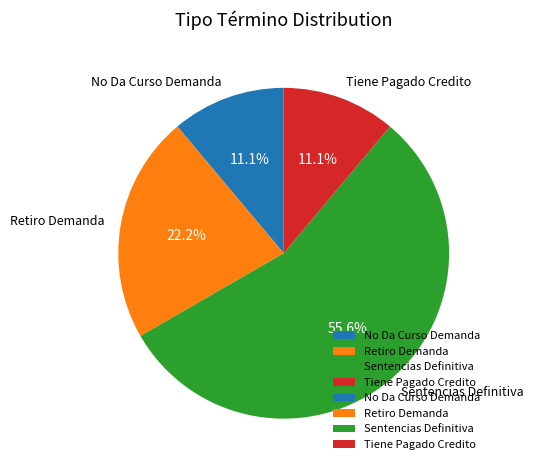

To the nearest percent, what percentage of the pie is No Da Curso Demanda?

11%